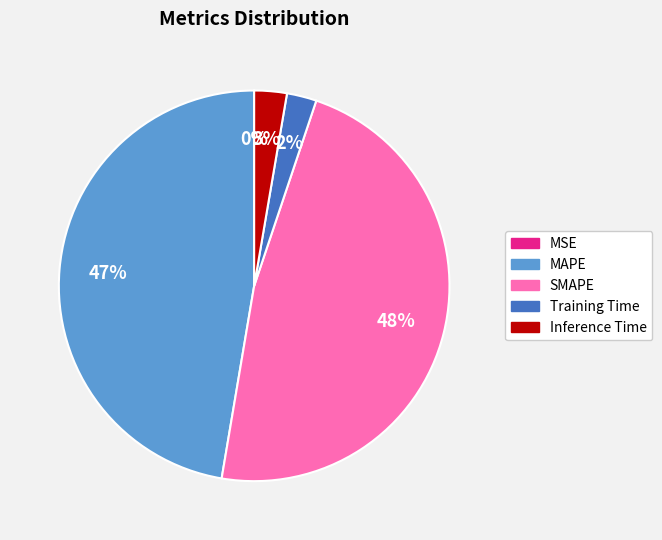

The SMAPE slice represents 59% of the pie. True or false?

False